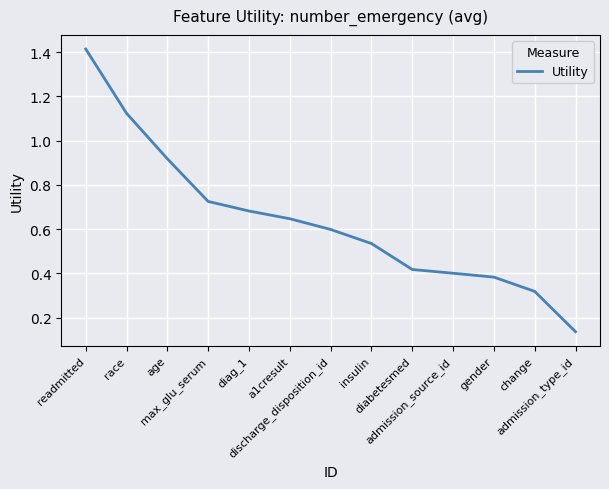

The chart shows a value of 0.7 at admission_source_id. True or false?

False